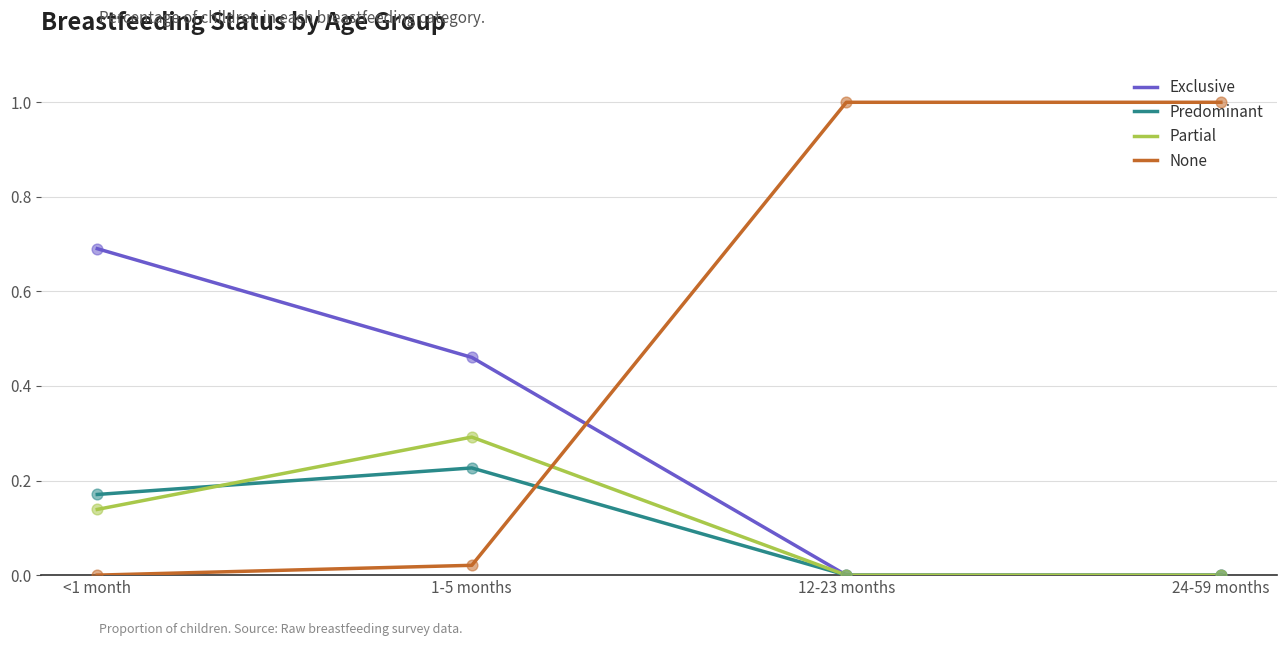

What is the total value across all series at 1-5 months?

1.0